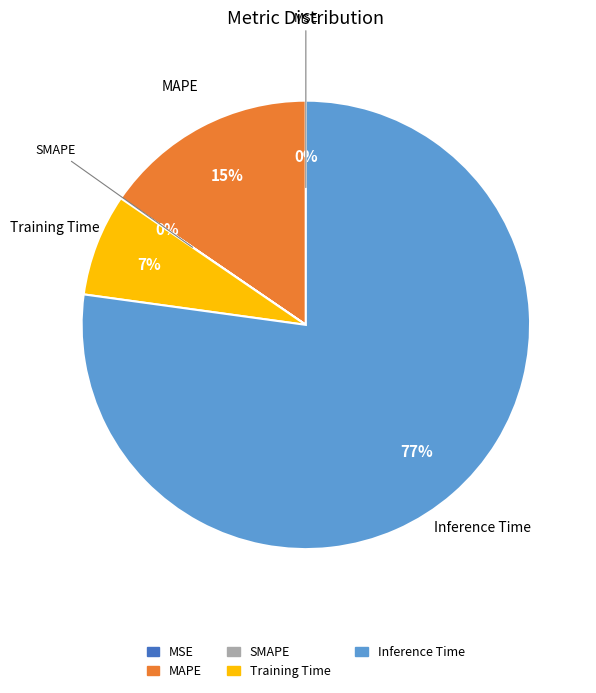

Which slice is the largest?

Inference Time